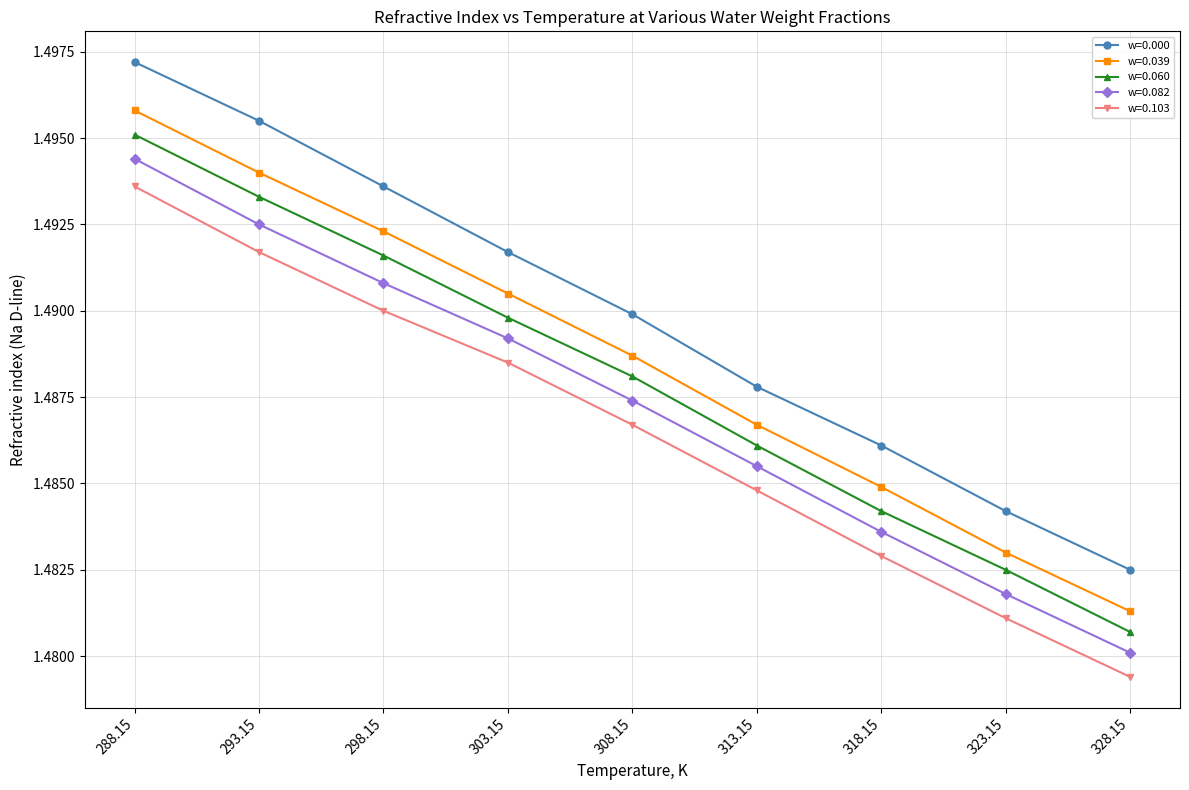

Count the w=0.103 values in the range 1 to 2.

9